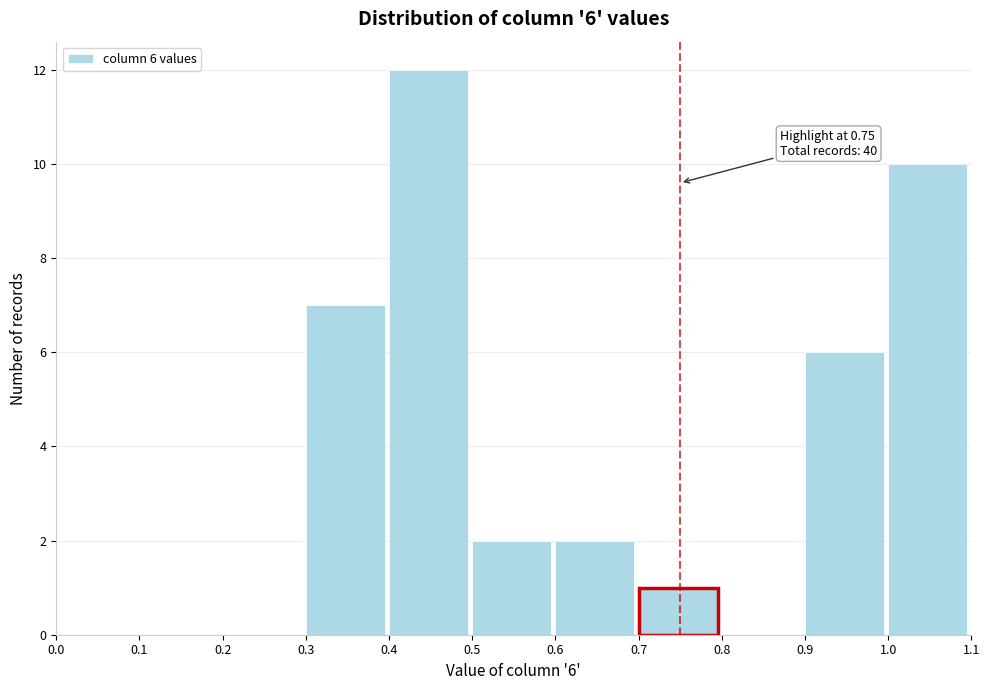

Which range on the x-axis has the tallest bar?

0.4 to 0.5